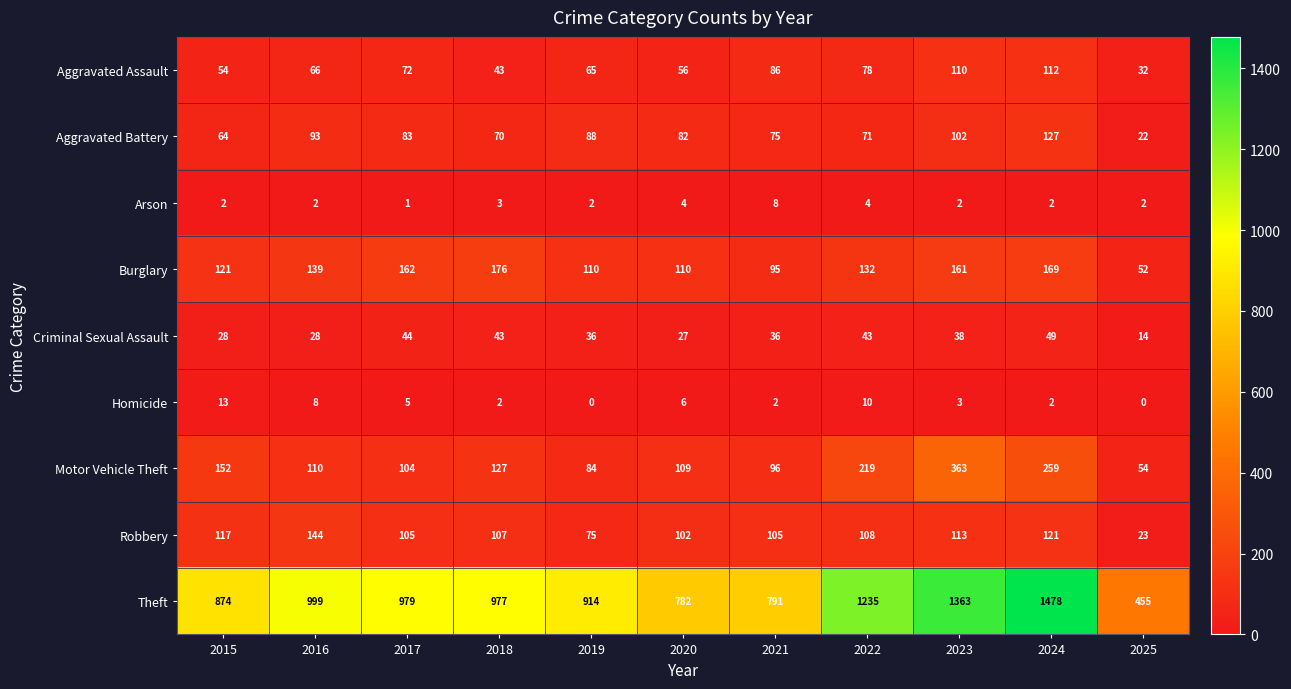

Is the value of Theft at 2022 greater than the value of Burglary at 2022?

Yes